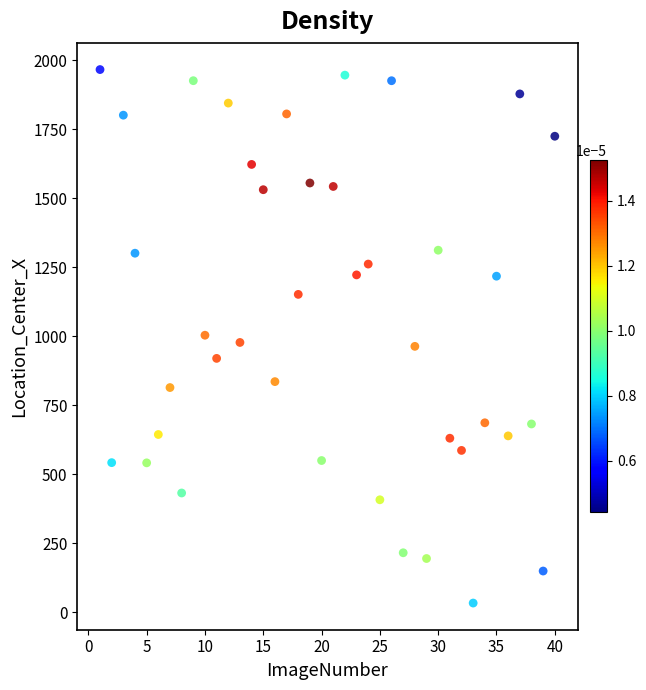

What is the range of X values (max minus min)?

39.0